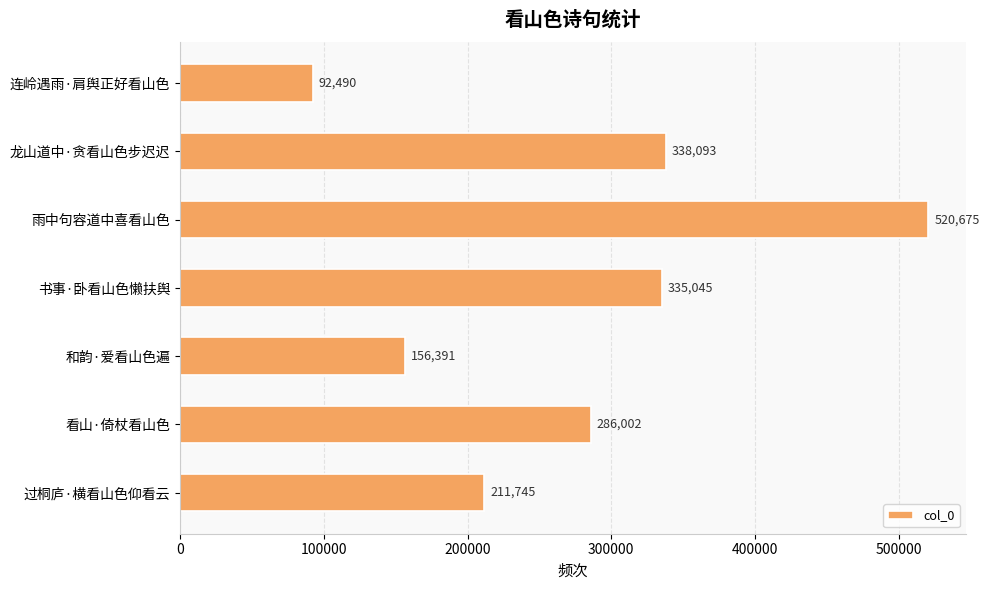

Reading top to bottom, transcribe all the data shown in this chart.

连岭遇雨·肩舆正好看山色=92490	龙山道中·贪看山色步迟迟=338093	雨中句容道中喜看山色=520675	书事·卧看山色懒扶舆=335045	和韵·爱看山色遍=156391	看山·倚杖看山色=286002	过桐庐·横看山色仰看云=211745